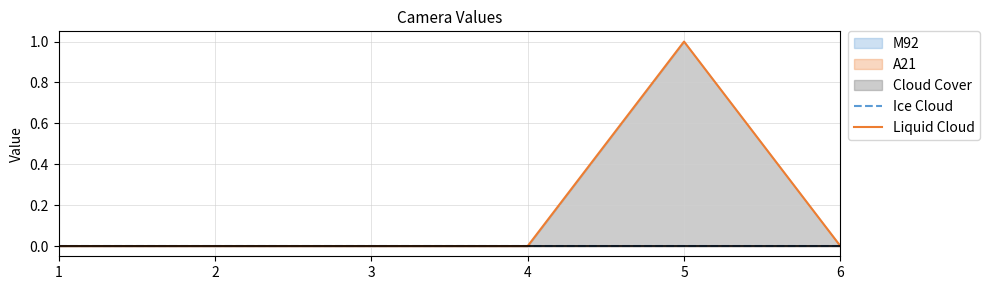

Reading right to left, extract all data points from this chart.

Ice Cloud: 6=0	5=0	4=0	3=0	2=0	1=0
Liquid Cloud: 6=0	5=1	4=0	3=0	2=0	1=0